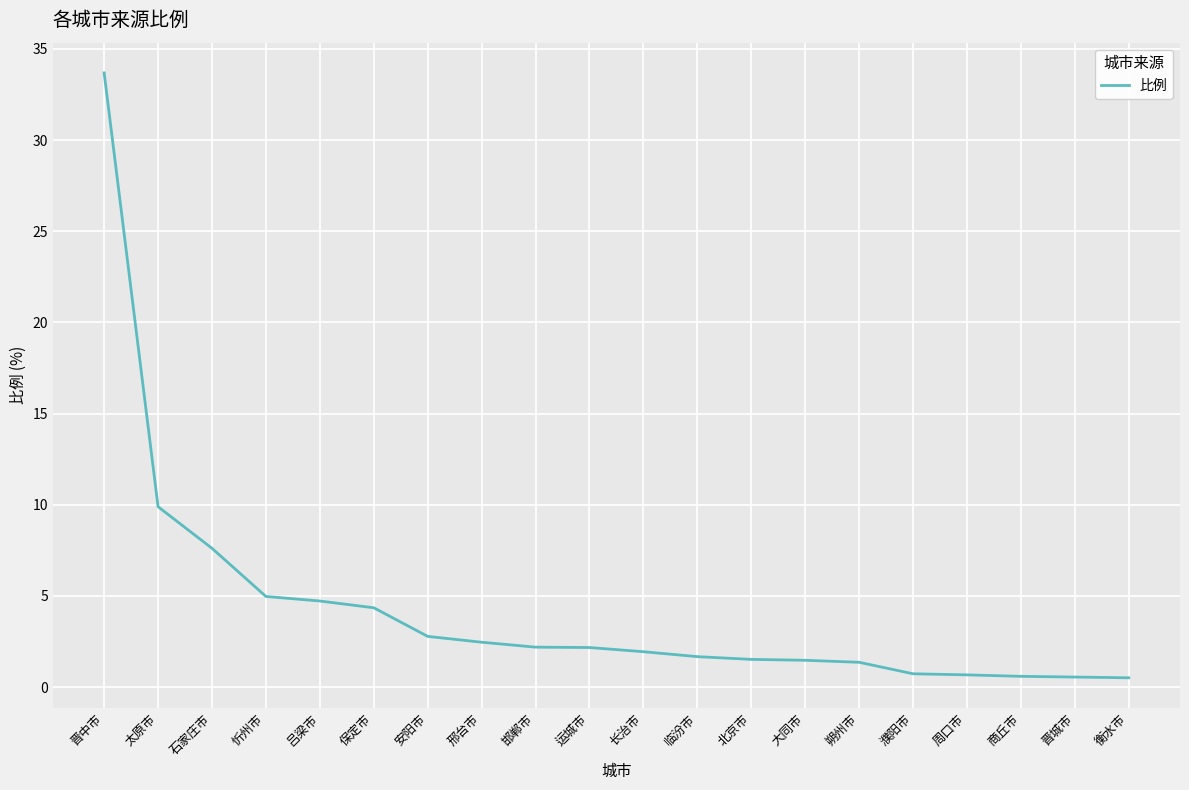

The value at 石家庄市 is 7.6. True or false?

True